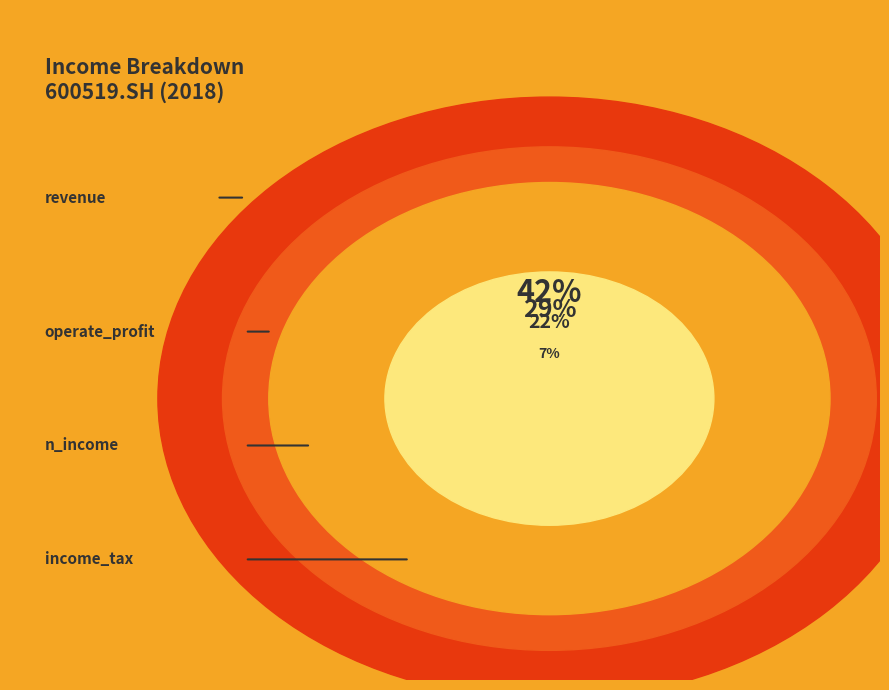

Which slice is the largest?

revenue